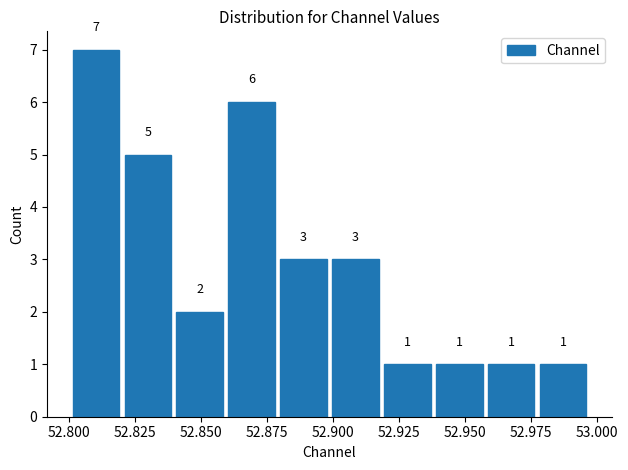

Around what value on the x-axis is the tallest bar? Give the approximate position of its centre, as read against the axis.

52.810